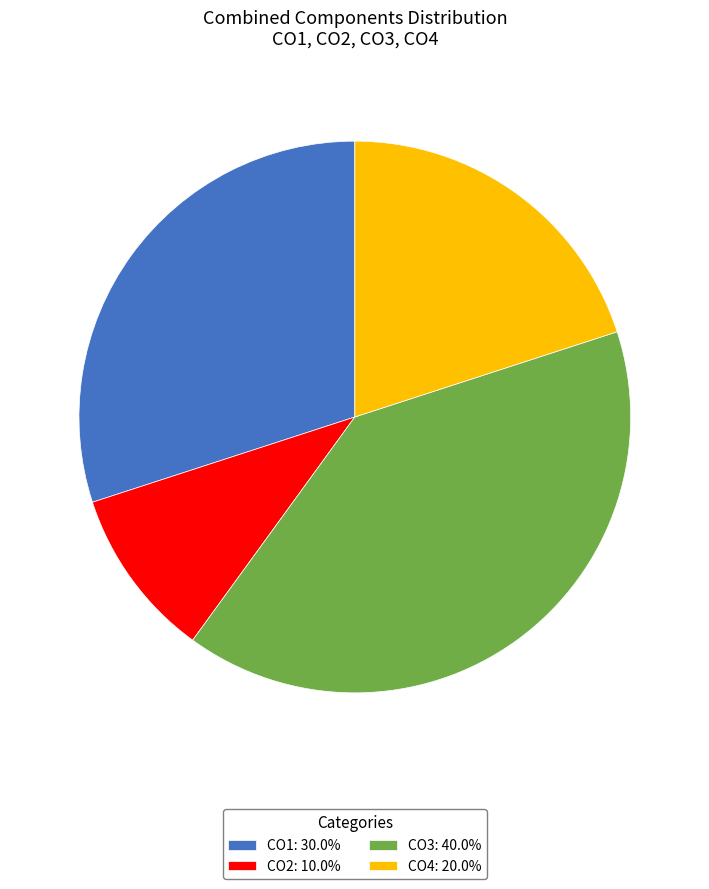

Is there any slice that represents more than half of the pie?

No